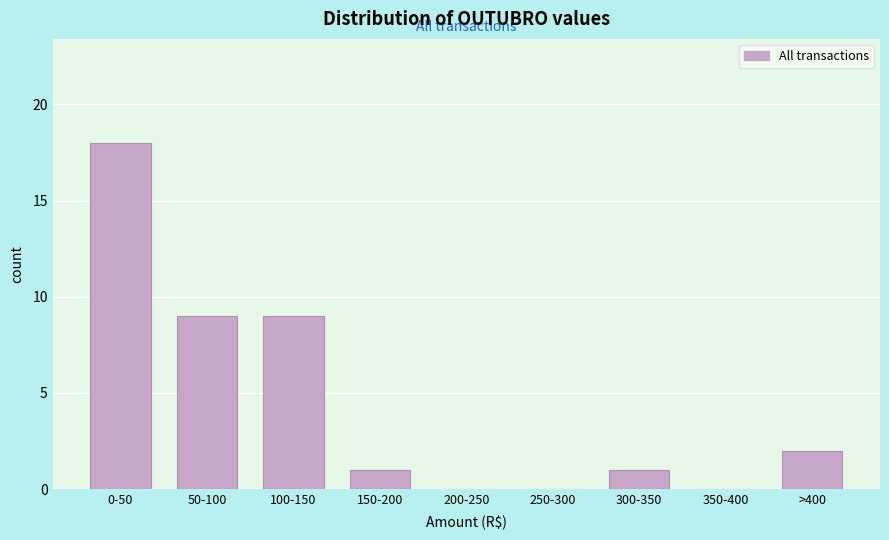

Reading left to right, list all the values displayed in this chart.

0-50=18	50-100=9	100-150=9	150-200=1	200-250=0	250-300=0	300-350=1	350-400=0	>400=2